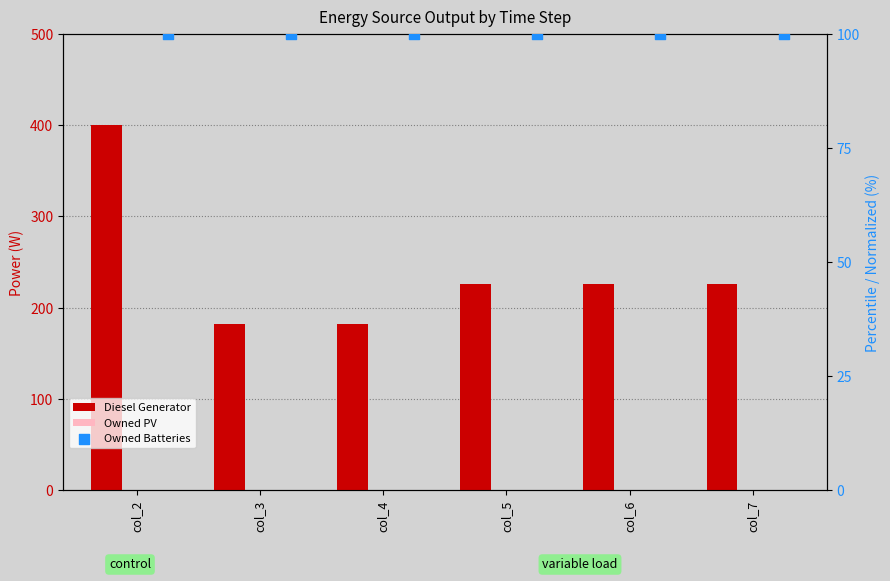

Which series contains the lowest Y value?

Owned PV